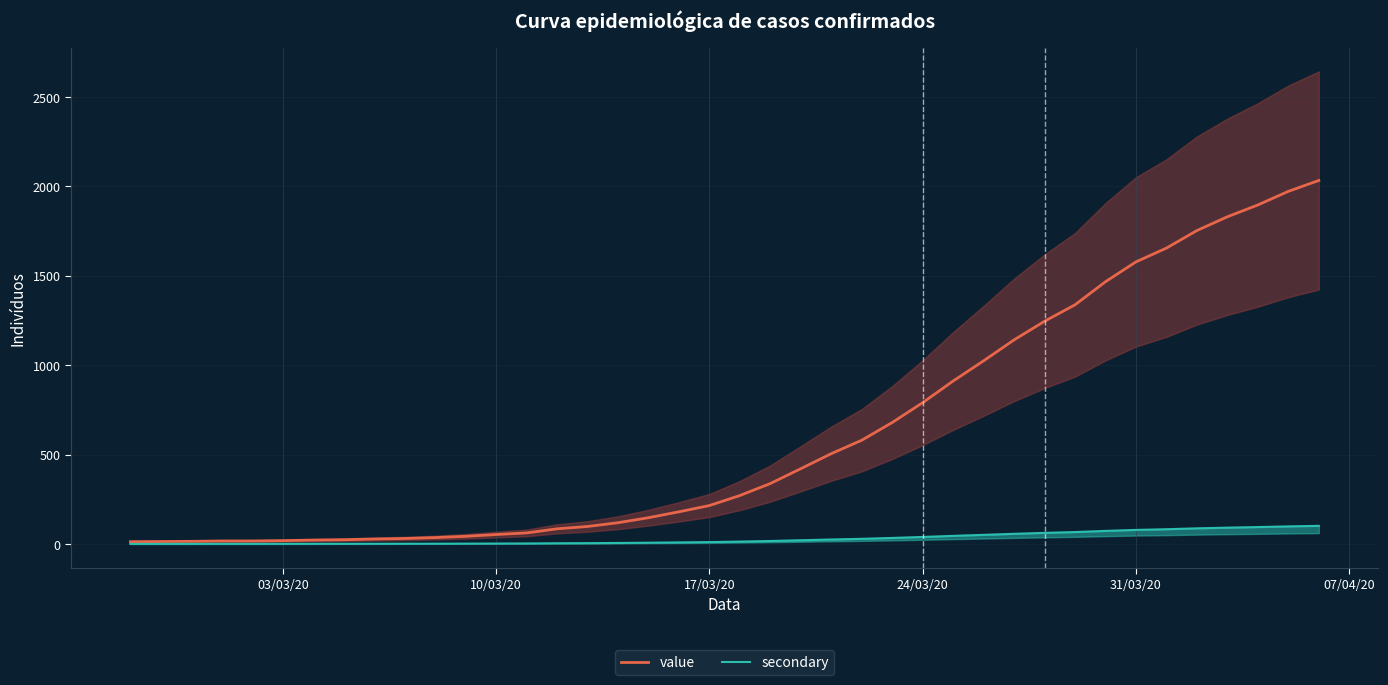

What is the maximum value for value?

2032